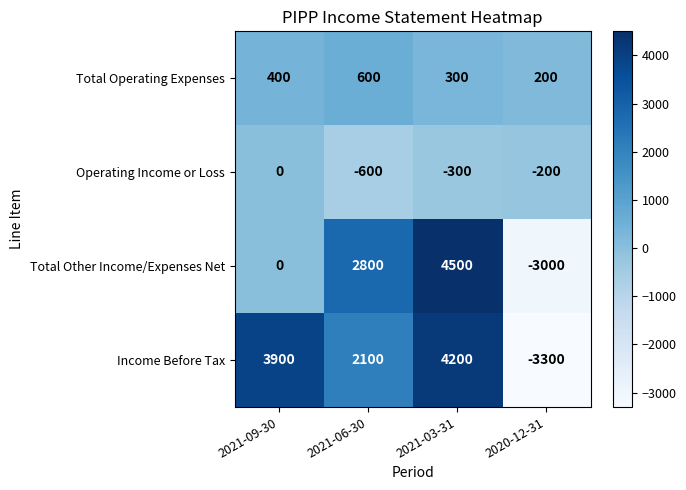

The Total Other Income/Expenses Net series shows 4500 at 2021-03-31. True or false?

True